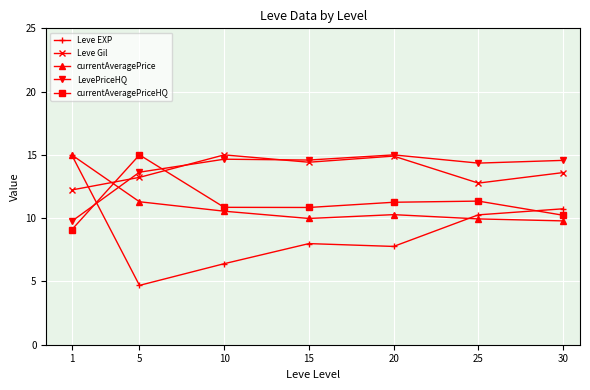

What is the spread (max minus min) of values at 15?

6.6